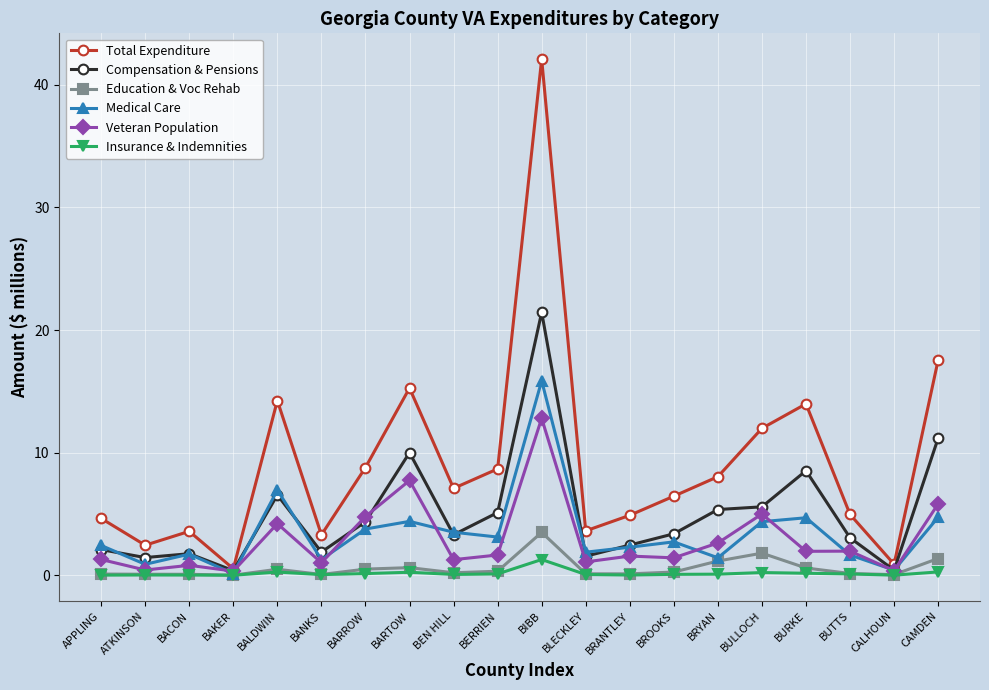

True or false: Education & Voc Rehab has a value of 1.2 at BRYAN.

True